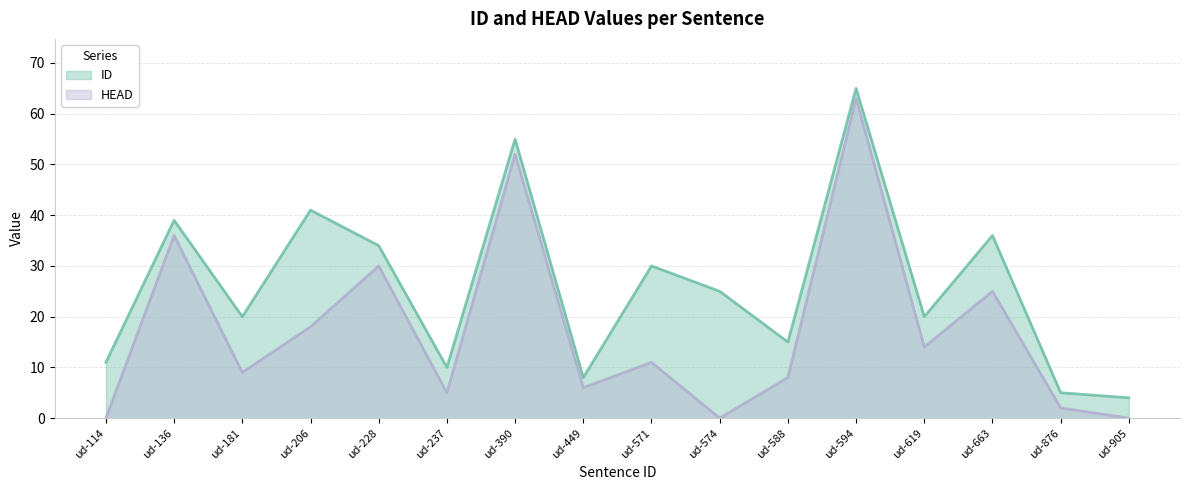

How many lines are shown in the chart?

2